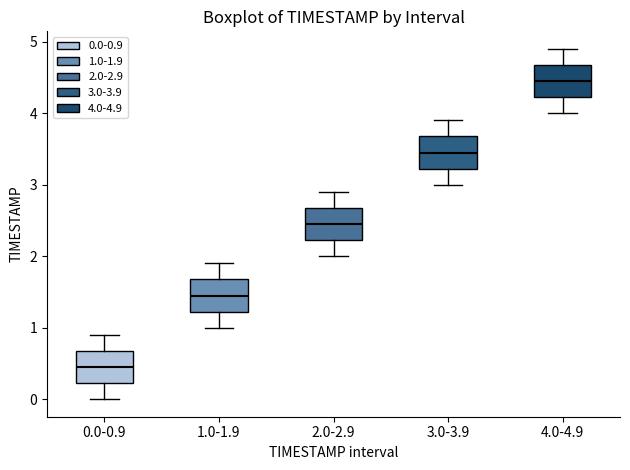

Reading left to right, read every box against the y-axis: the position of its median line, the range the box covers, and the ends of its whiskers. The values are not printed on the chart, so give them approximately, as read against the axis.

0.0-0.9: median 0.5, box 0.2 to 0.7, whiskers 0.0 to 0.9
1.0-1.9: median 1.5, box 1.2 to 1.7, whiskers 1.0 to 1.9
2.0-2.9: median 2.5, box 2.2 to 2.7, whiskers 2.0 to 2.9
3.0-3.9: median 3.5, box 3.2 to 3.7, whiskers 3.0 to 3.9
4.0-4.9: median 4.5, box 4.2 to 4.7, whiskers 4.0 to 4.9